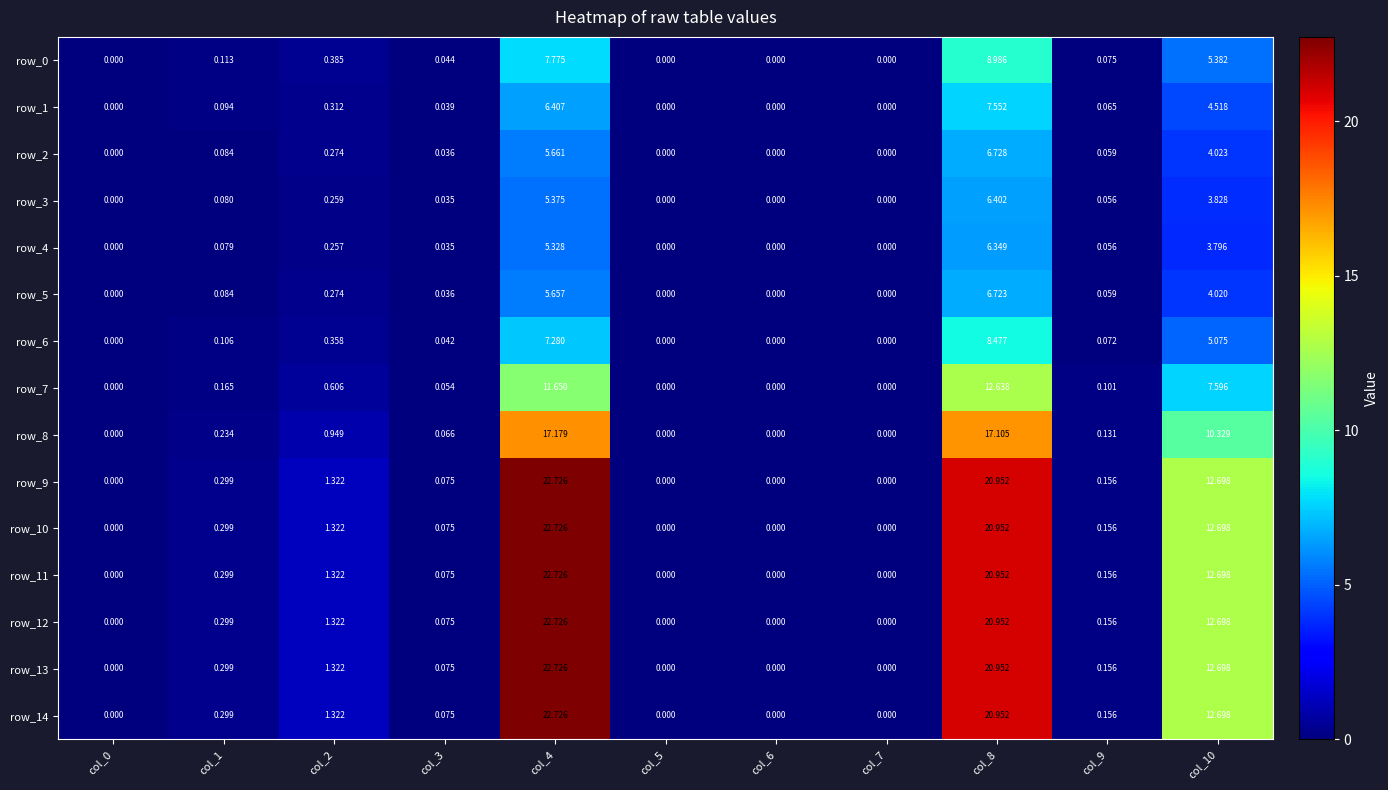

What is the maximum value for row_8?

17.2